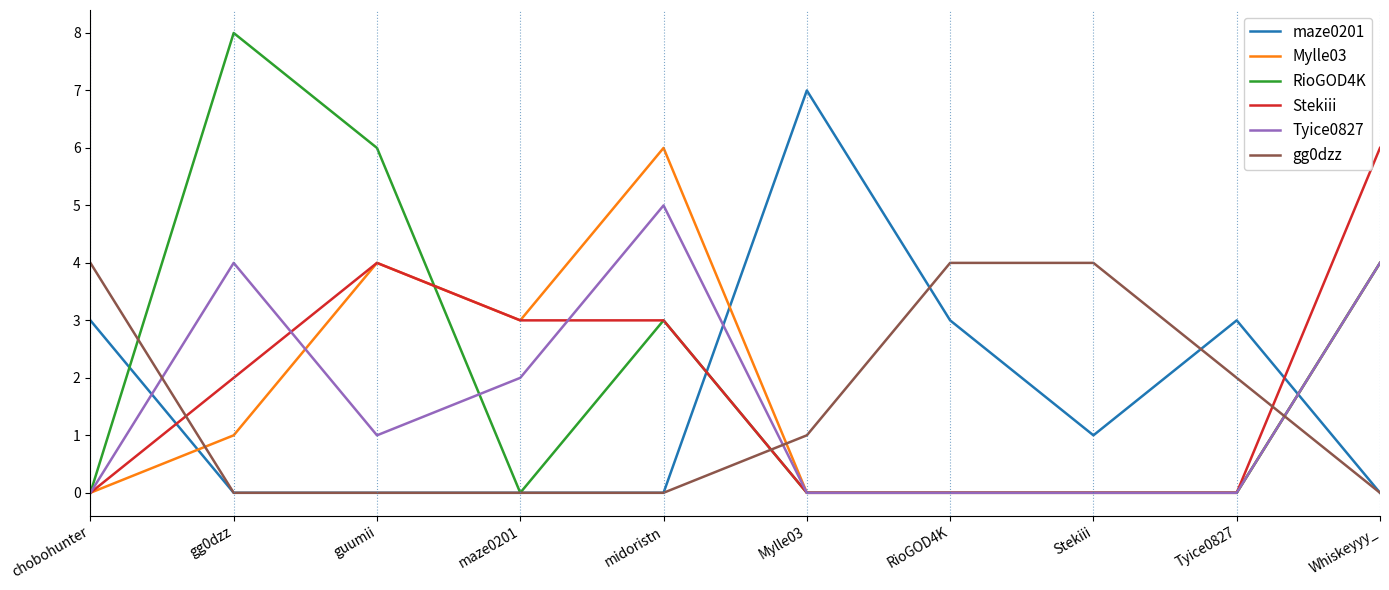

Between chobohunter and Mylle03, which series saw the biggest shift?

maze0201